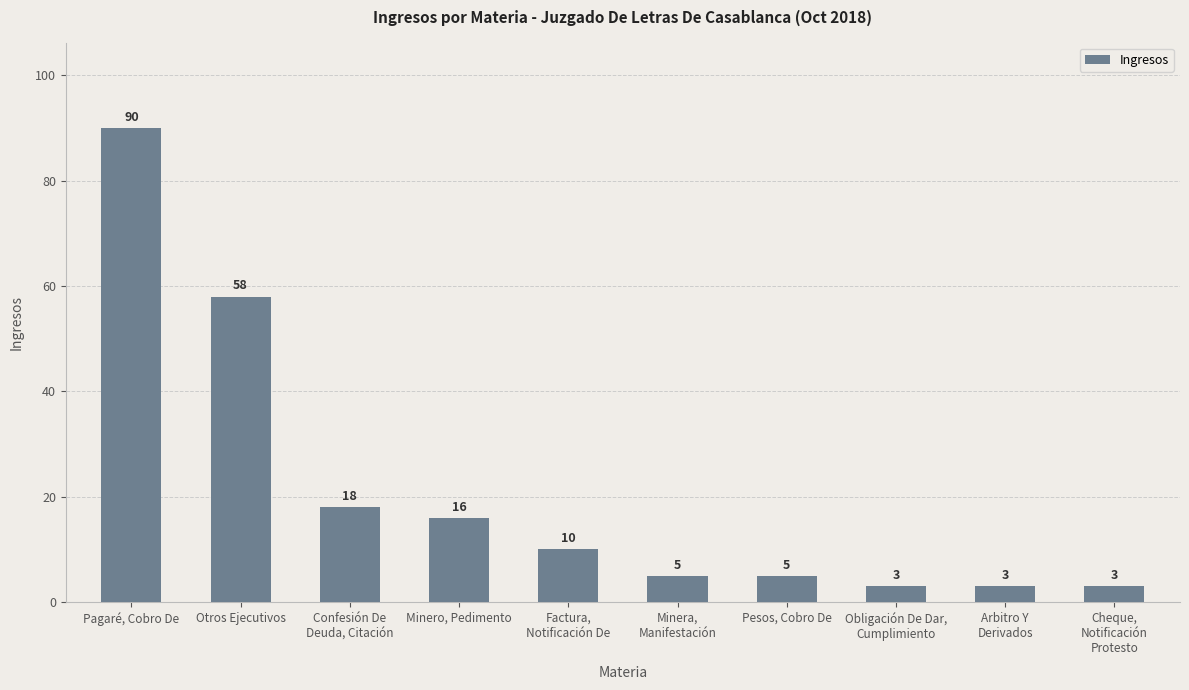

What value does the data have at Otros Ejecutivos?

58